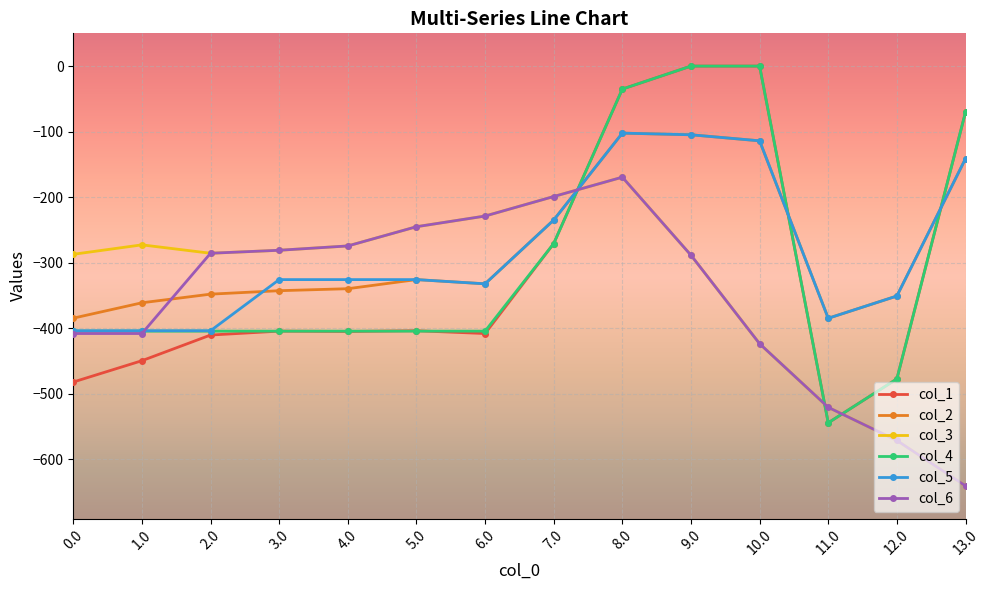

Where do col_2 and col_6 first cross each other?

1.0 and 2.0